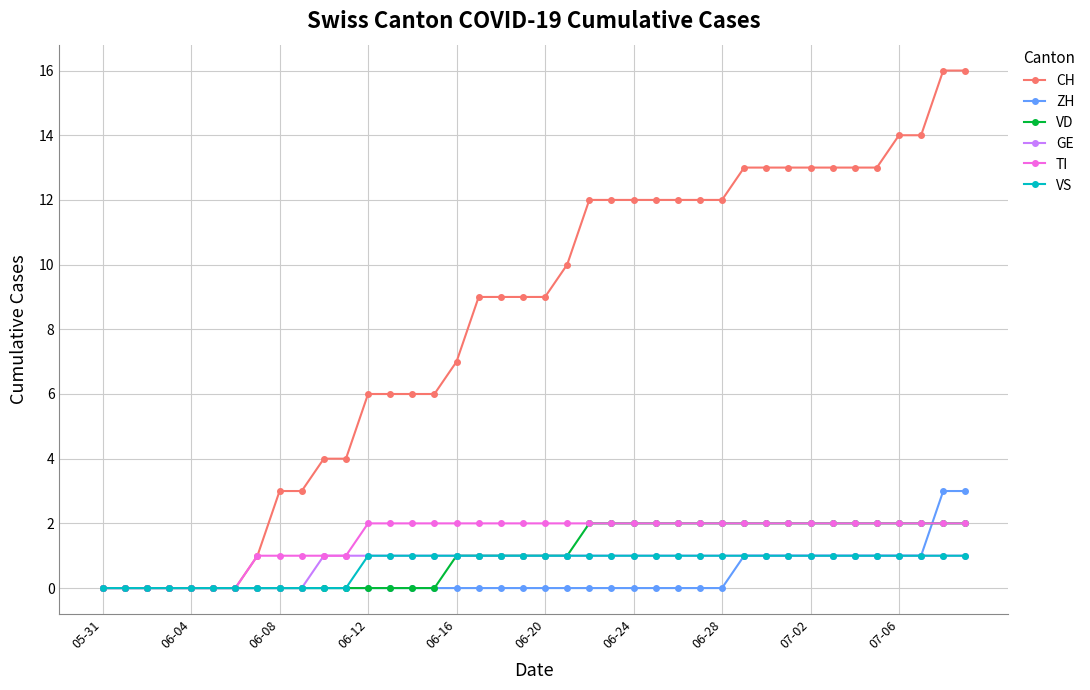

How many distinct data groups are displayed?

6